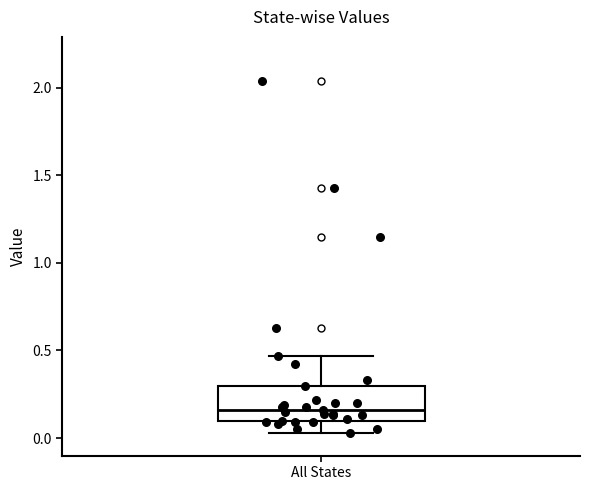

Transcribe this box plot: give where the median line is, the range the box spans, and where the two whiskers end, as read against the y-axis. The values are not printed on the chart, so give them approximately, as read against the axis.

median 0.15, box 0.10 to 0.30, whiskers 0.05 to 0.45